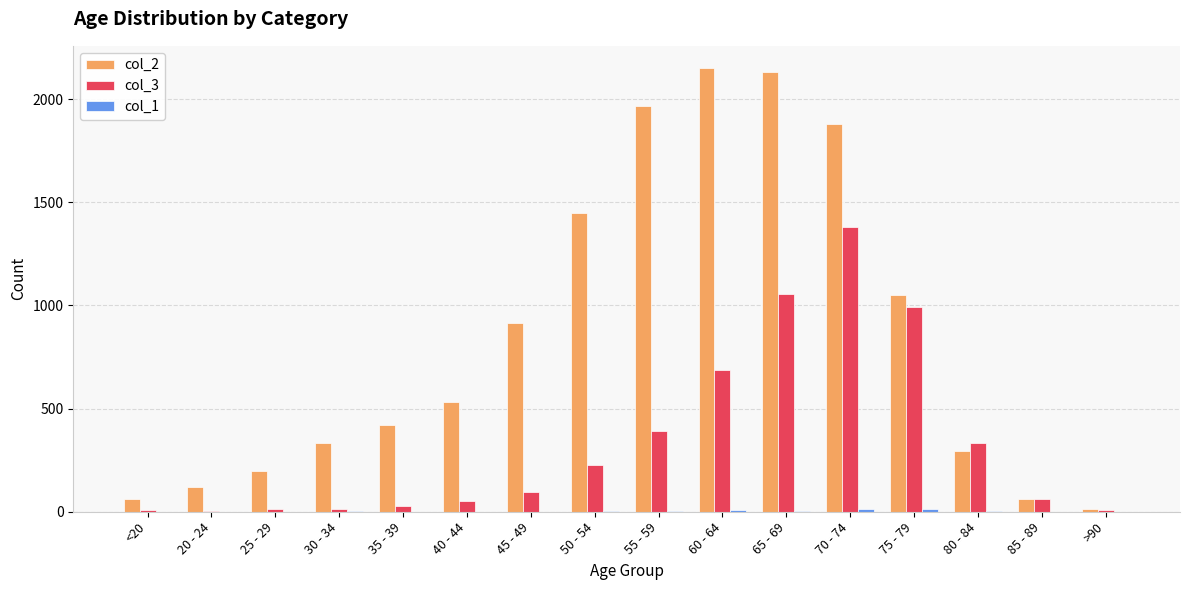

Is it true that col_3 equals 64 at 85 - 89?

True